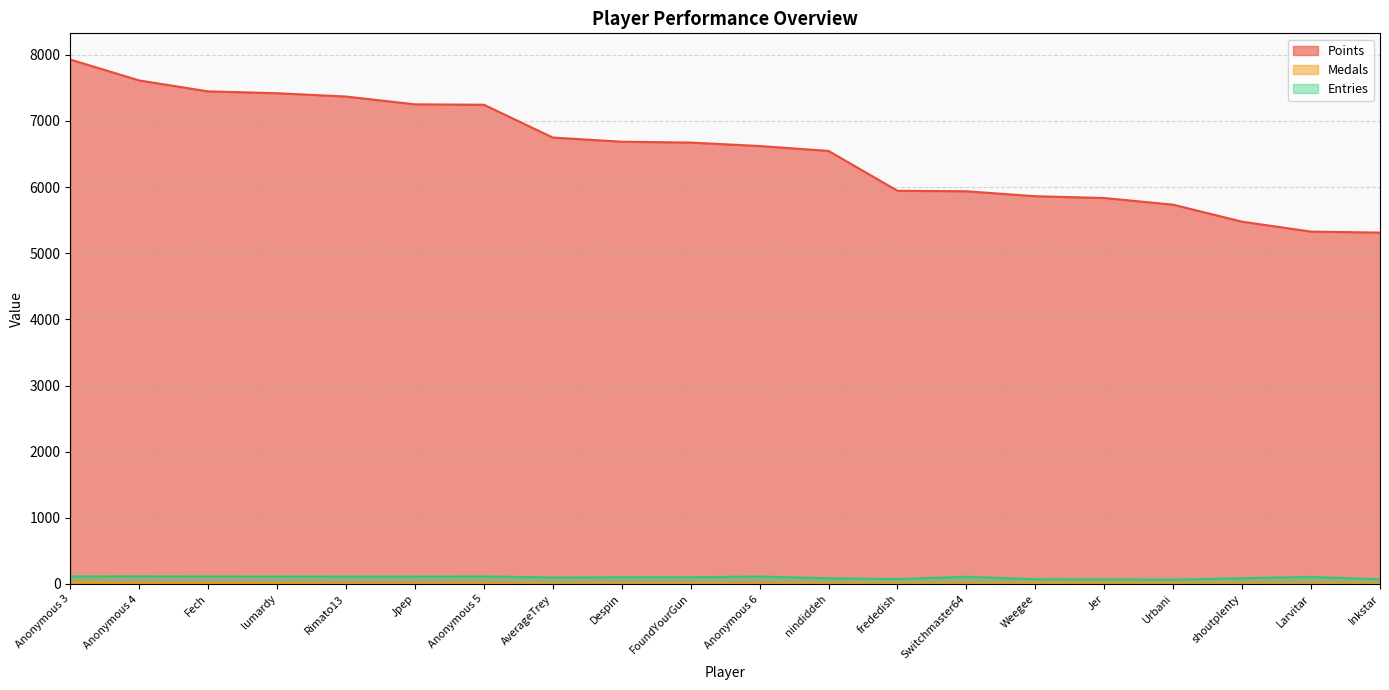

What is the label of the 12th point from the right?

Despin